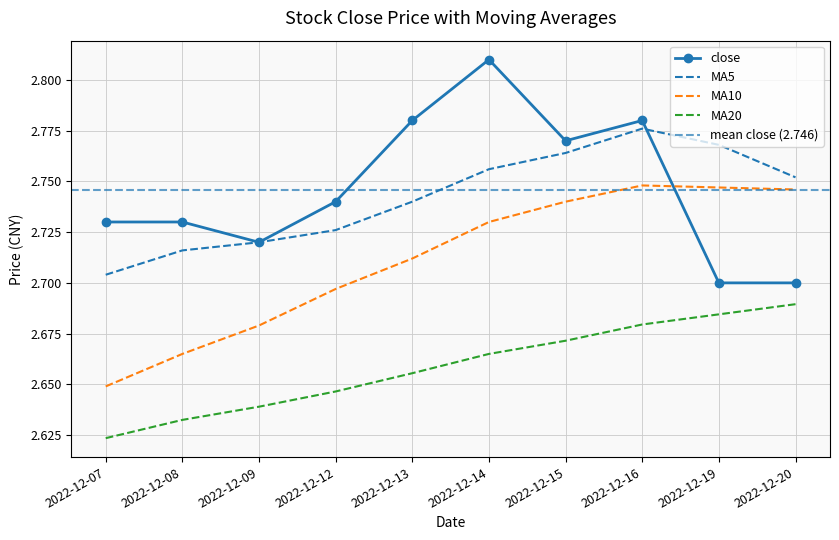

What is the sum of the MA20 values at 2022-12-13 and 2022-12-20?

5.3